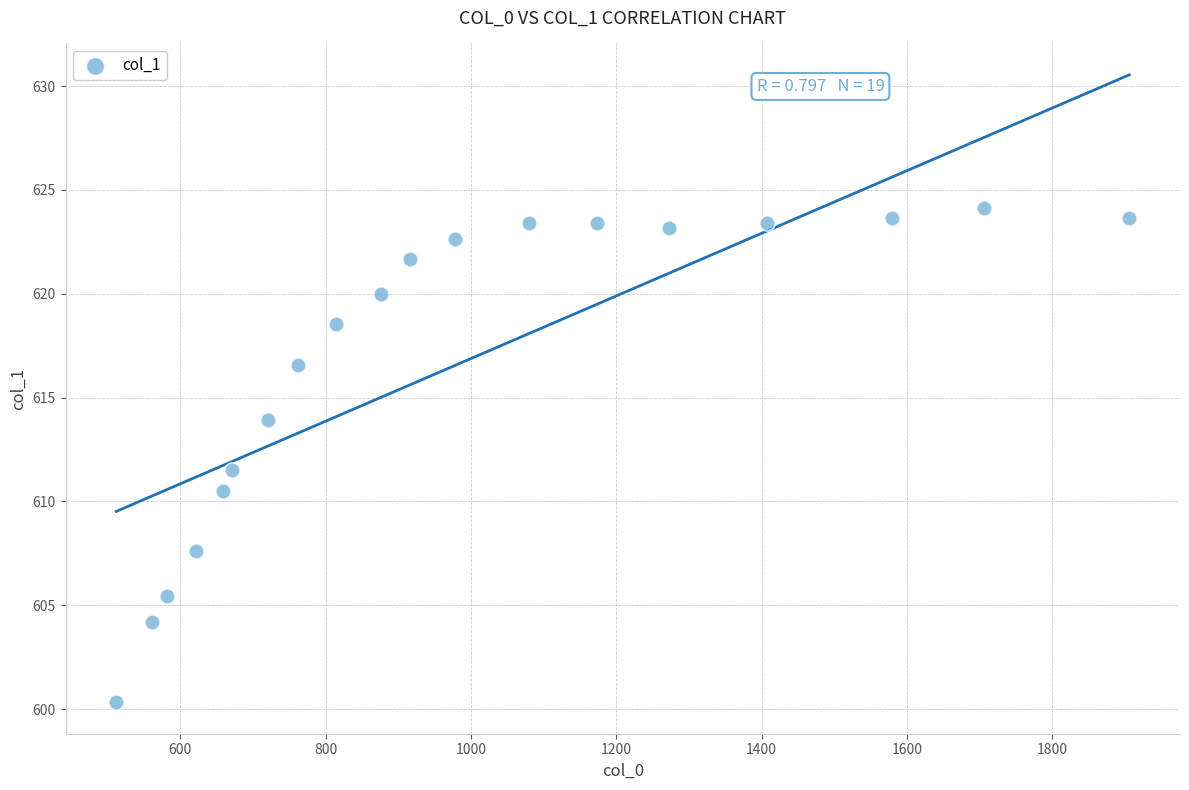

What is the range of Y values (max minus min)?

23.8